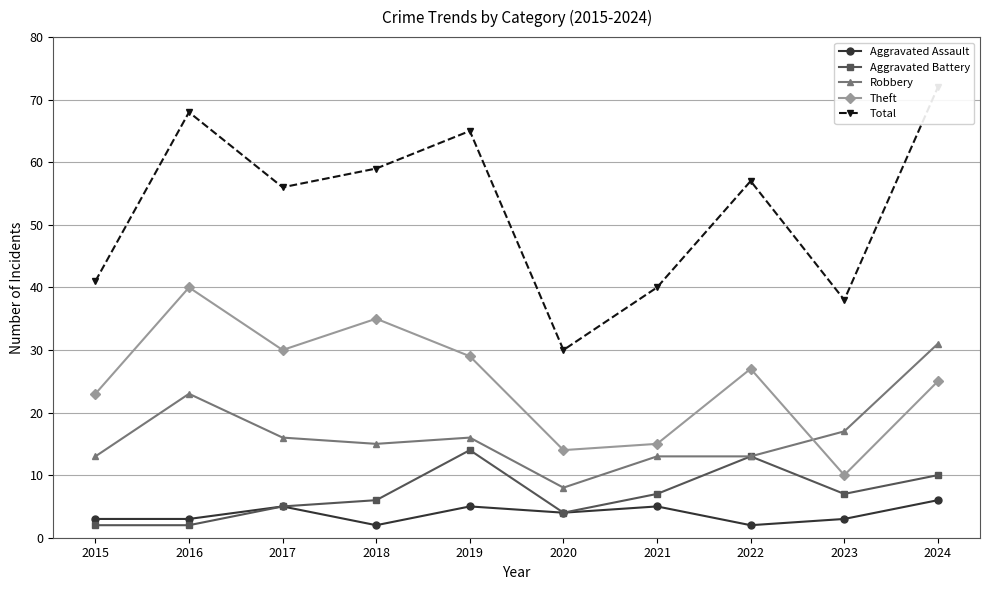

What is the total value across all series at 2022?

112